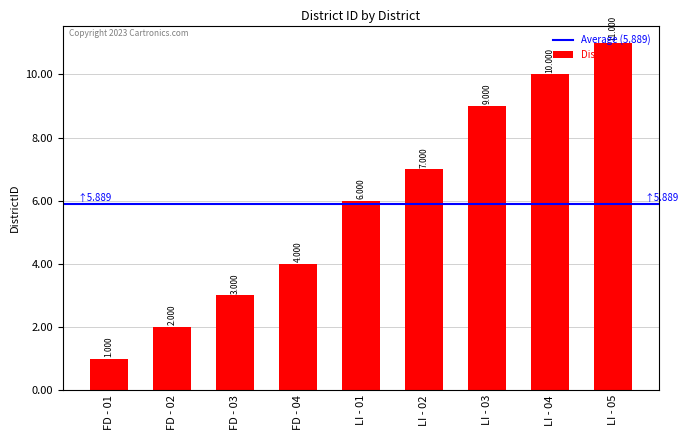

Reading left to right, extract all data points from this chart.

FD - 01=1	FD - 02=2	FD - 03=3	FD - 04=4	LI - 01=6	LI - 02=7	LI - 03=9	LI - 04=10	LI - 05=11